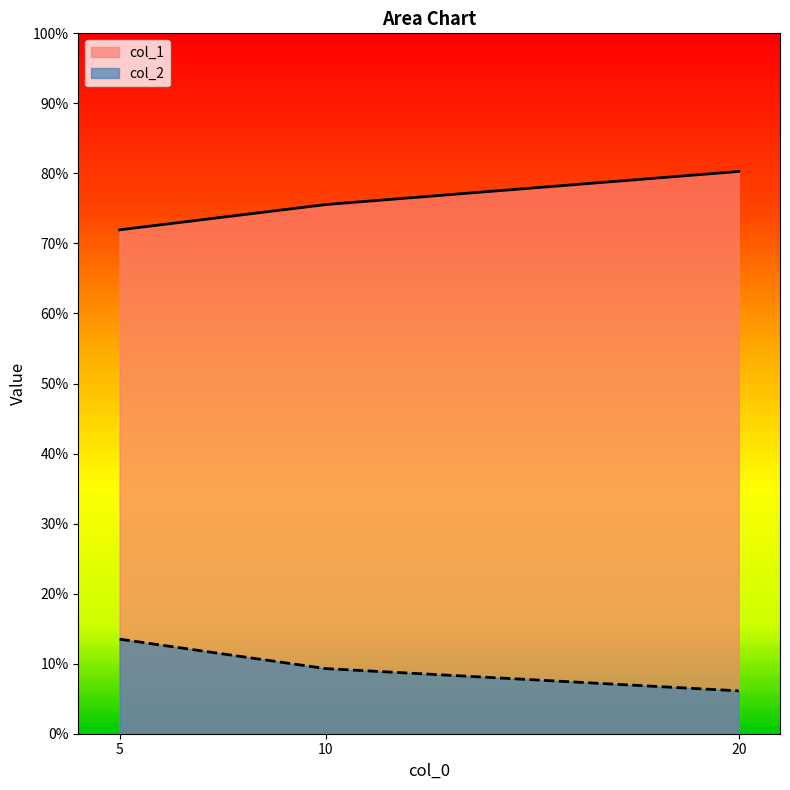

At which label is col_1 closest to 0?

5